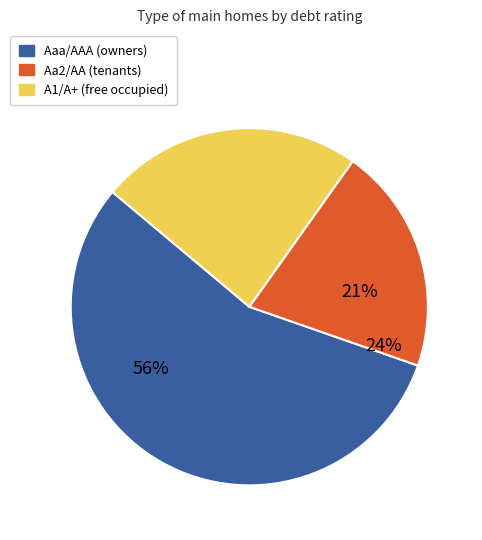

Combined, do Aa2/AA and A1/A+ account for over 50%?

No